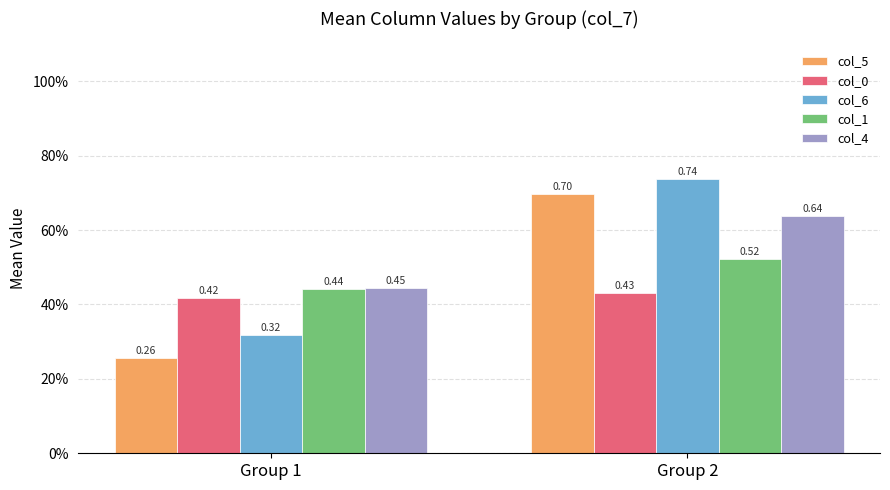

List the labels in order of col_0 value, largest first.

Group 2, Group 1